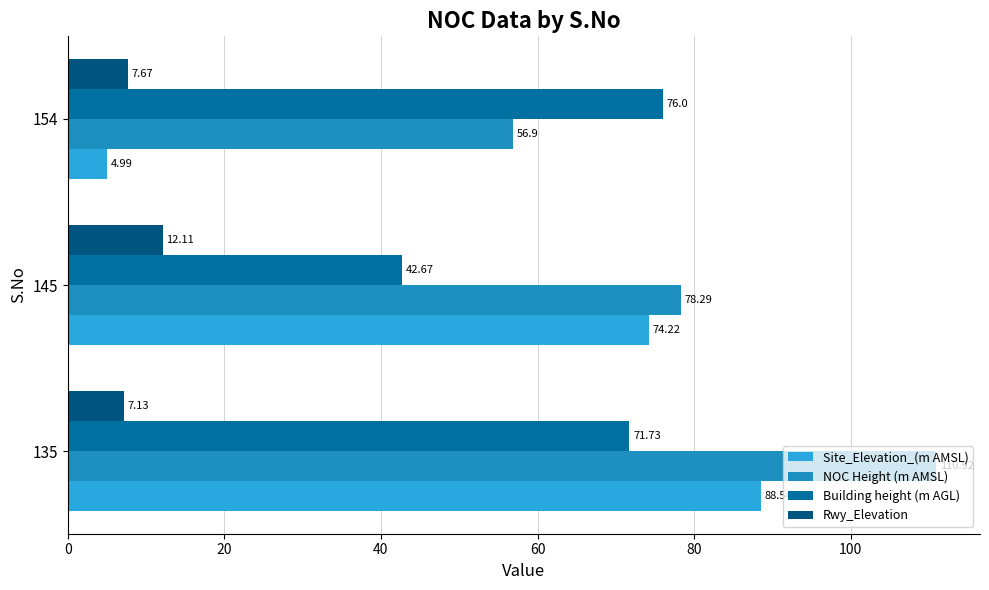

List the series in order of their peak value, highest first.

NOC Height (m AMSL), Site_Elevation_(m AMSL), Building height (m AGL), Rwy_Elevation